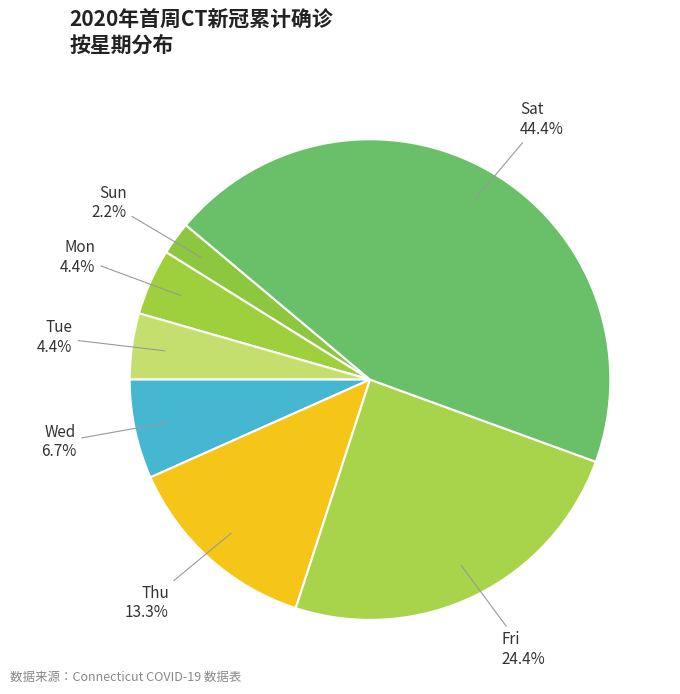

Between Fri and Thu, which is larger?

Fri